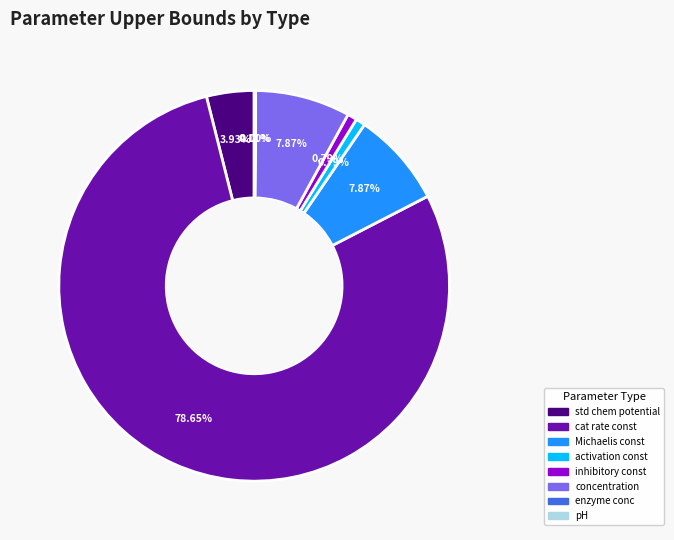

Is there a majority slice in this chart?

Yes